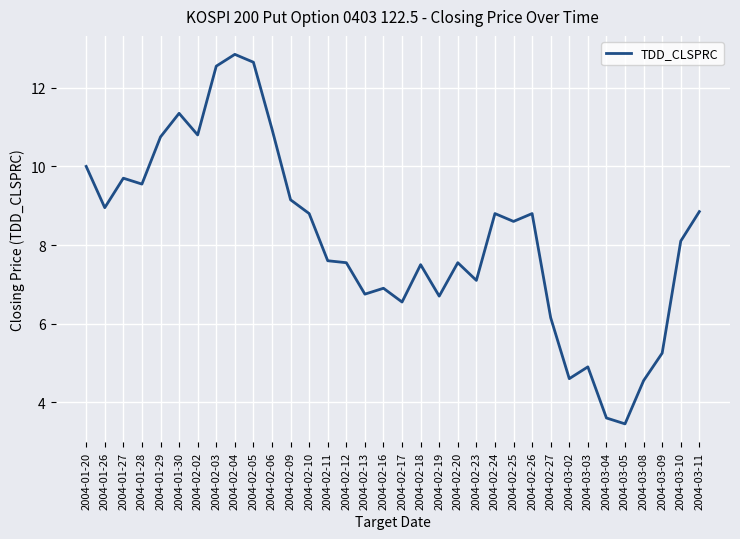

The chart shows a value of 5.4 at 2004-01-28. True or false?

False